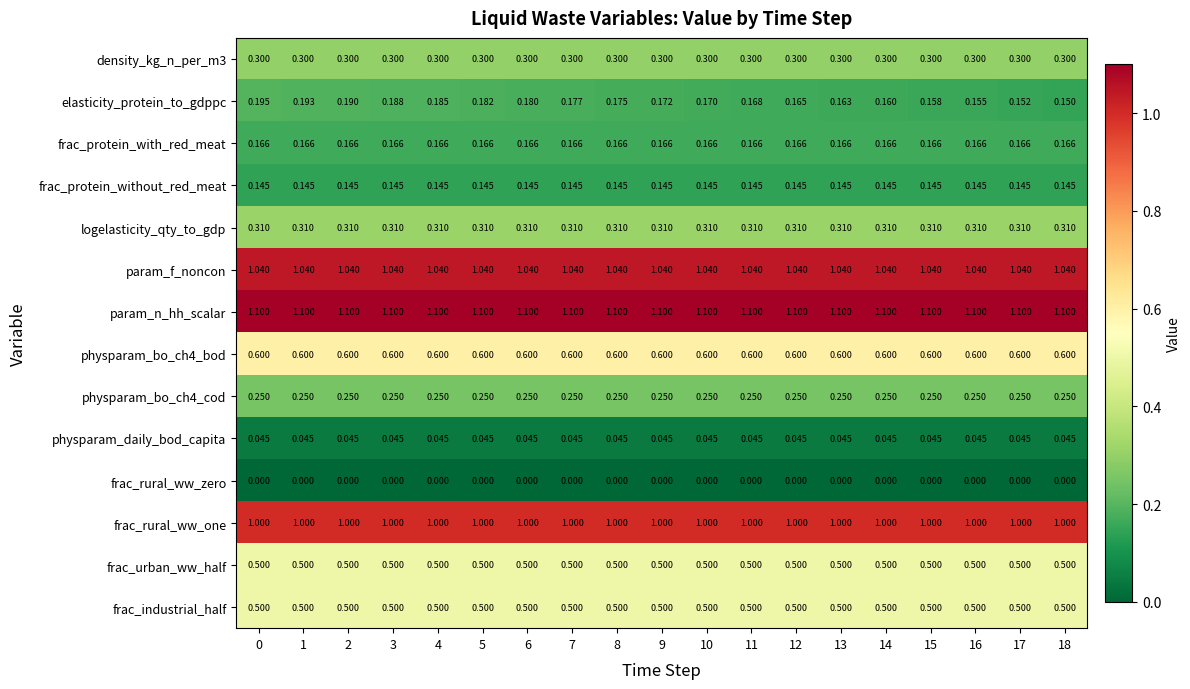

Between 3 and 7, which series saw the biggest shift?

elasticity_protein_to_gdppc